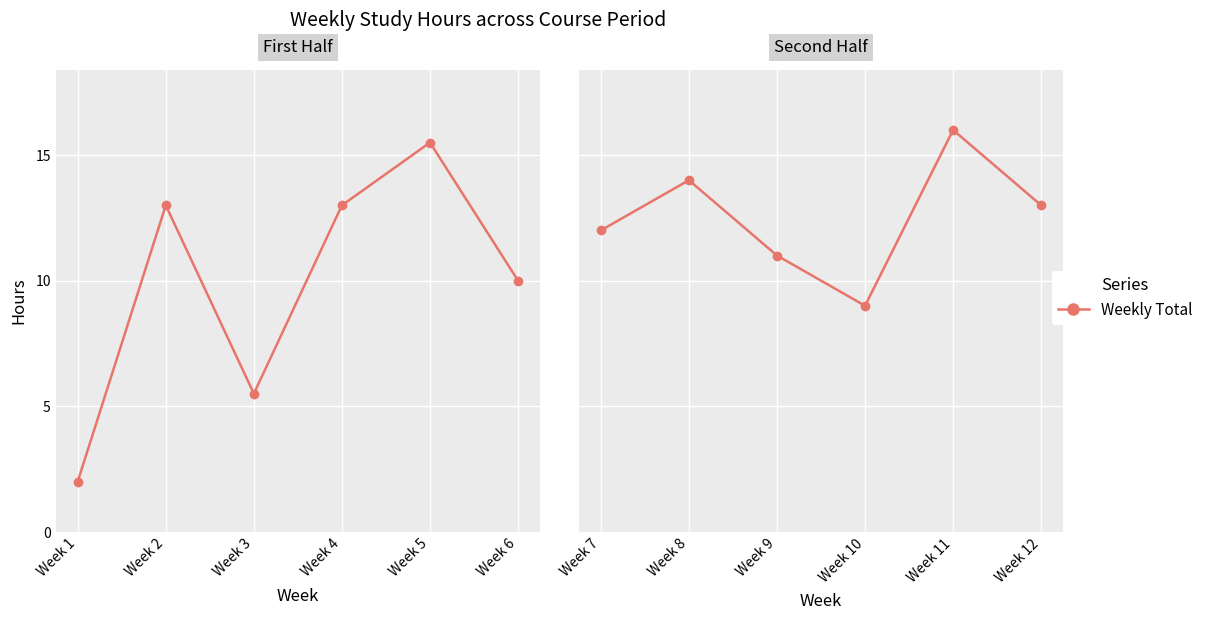

What is the greatest value displayed?

16